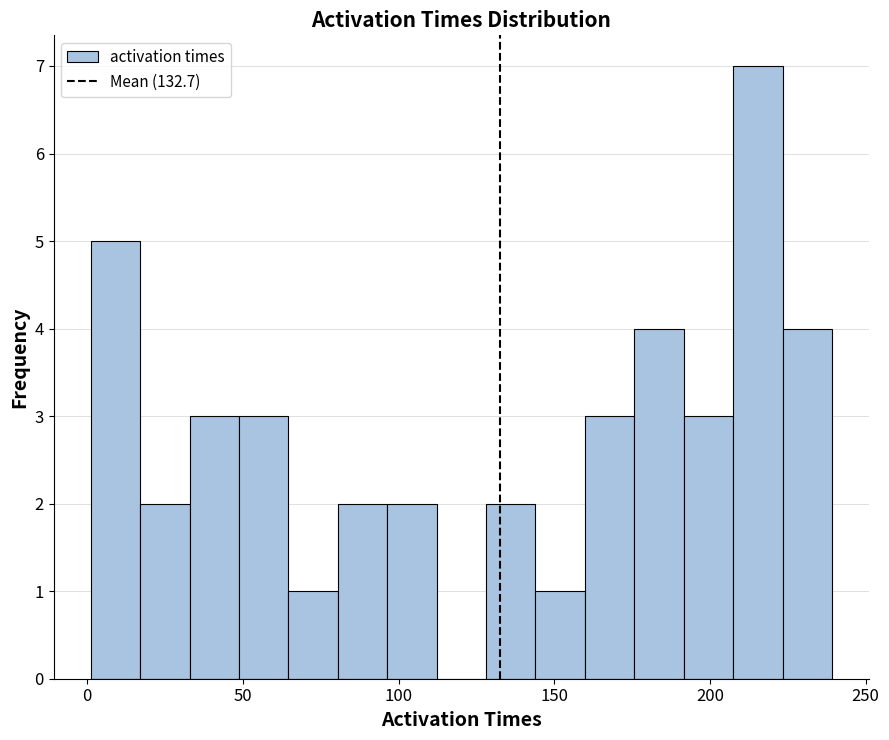

Around what value on the x-axis is the tallest bar? Give the approximate position of its centre, as read against the axis.

215